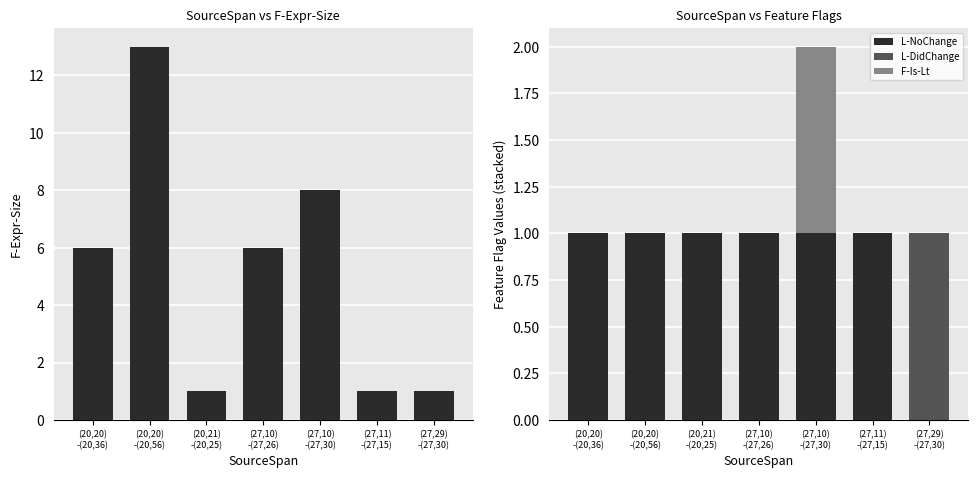

True or false: L-NoChange has a value of 0 at (20,21)
-(20,25).

False